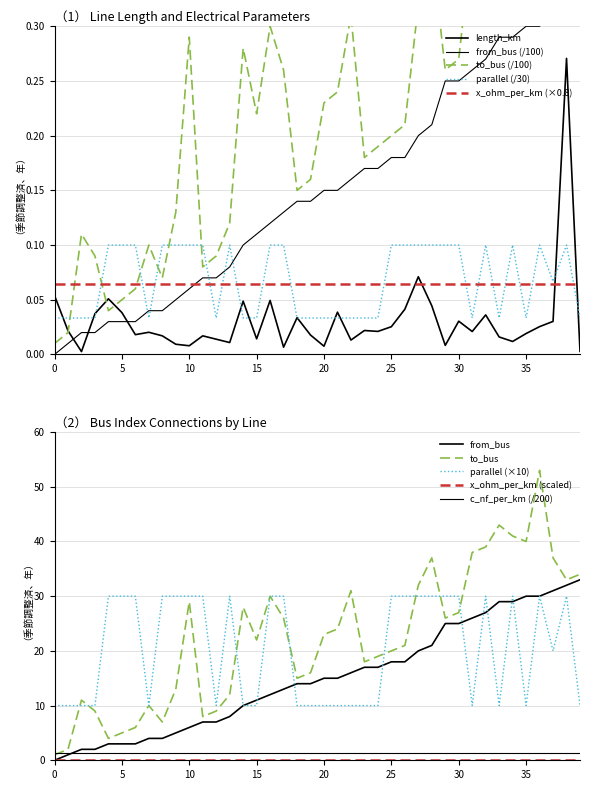

What is the value of the from_bus point at the 36th from the left?

0.3